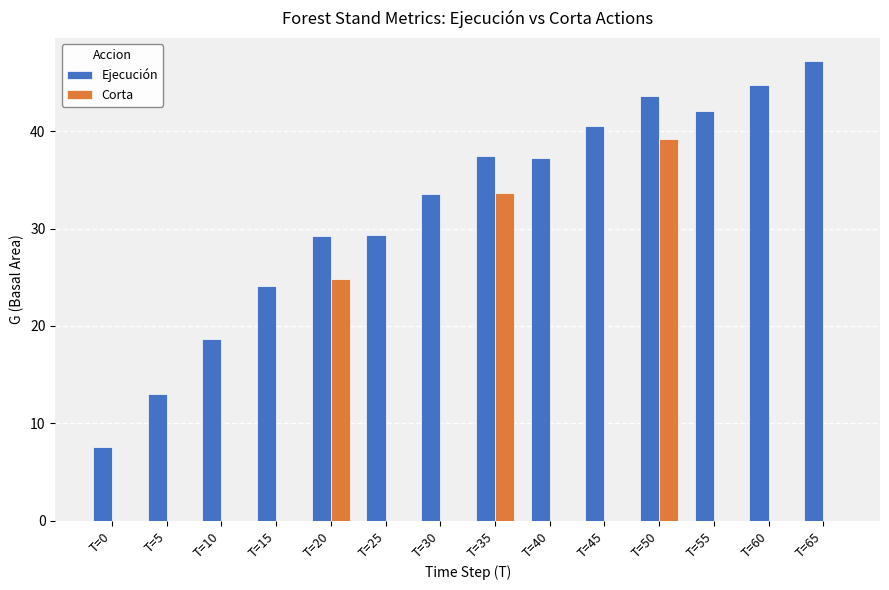

At which label does Corta reach its peak?

T=50